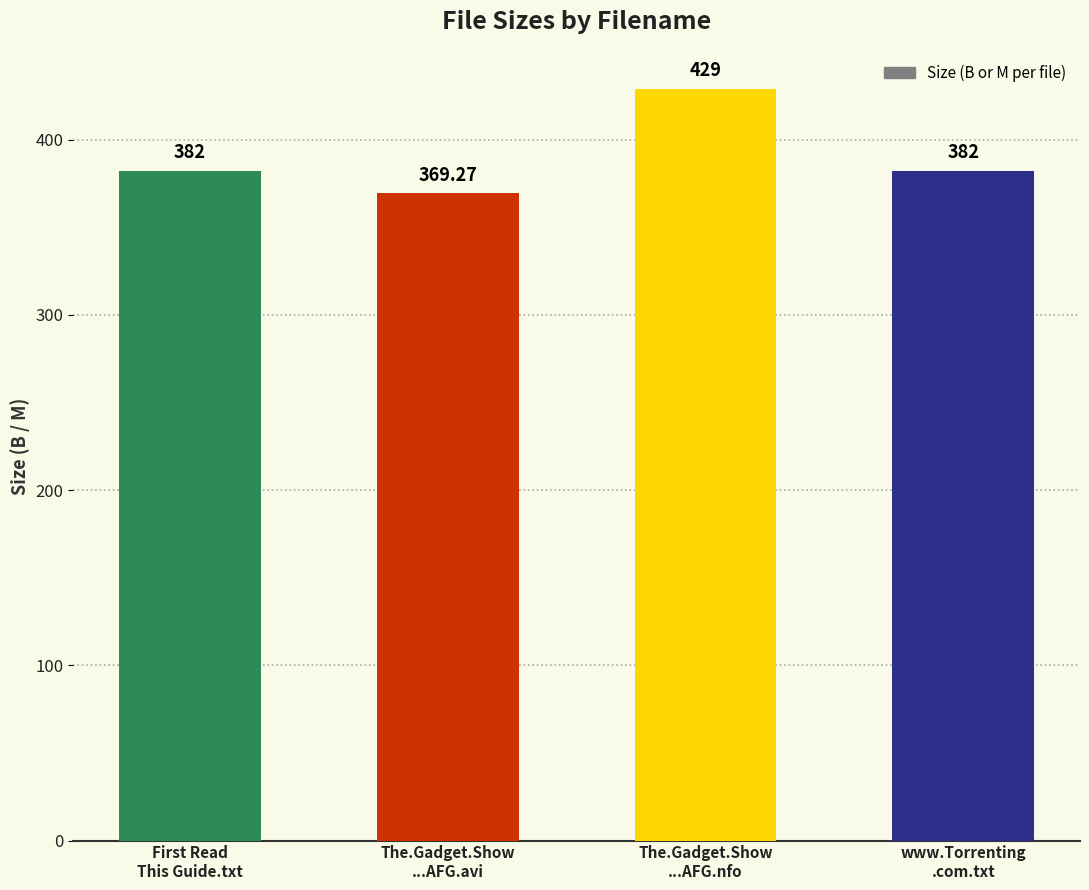

Between The.Gadget.Show
...AFG.nfo and First Read
This Guide.txt, which is larger?

The.Gadget.Show
...AFG.nfo